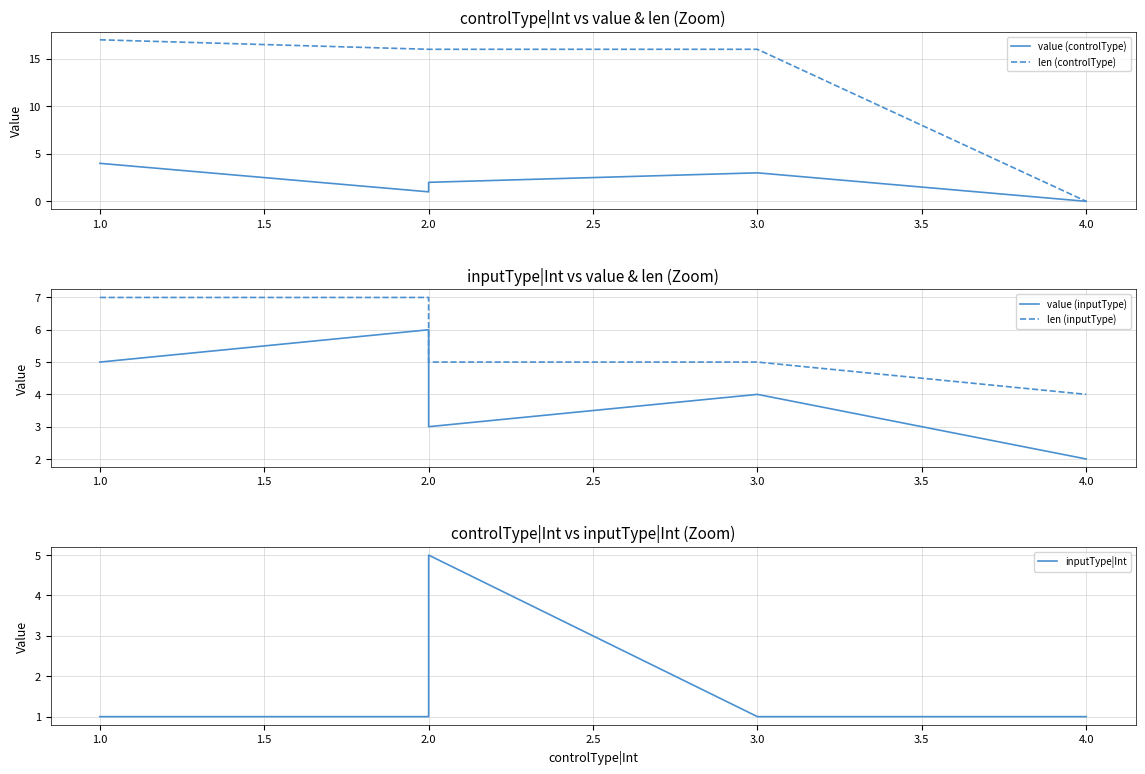

Where do value (controlType) and inputType|Int first cross each other?

2.0 and 3.0